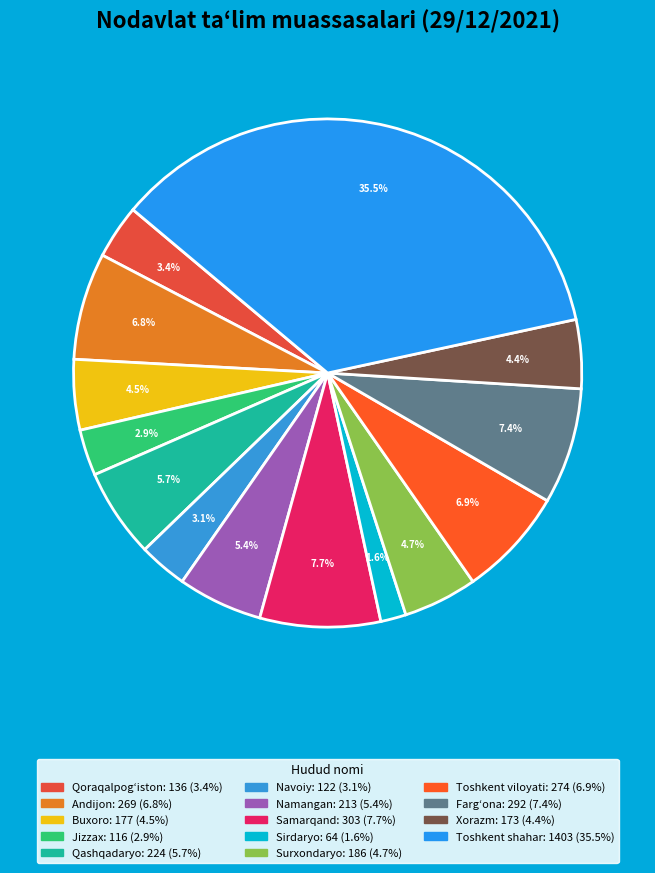

Count the number of slices in the pie.

14